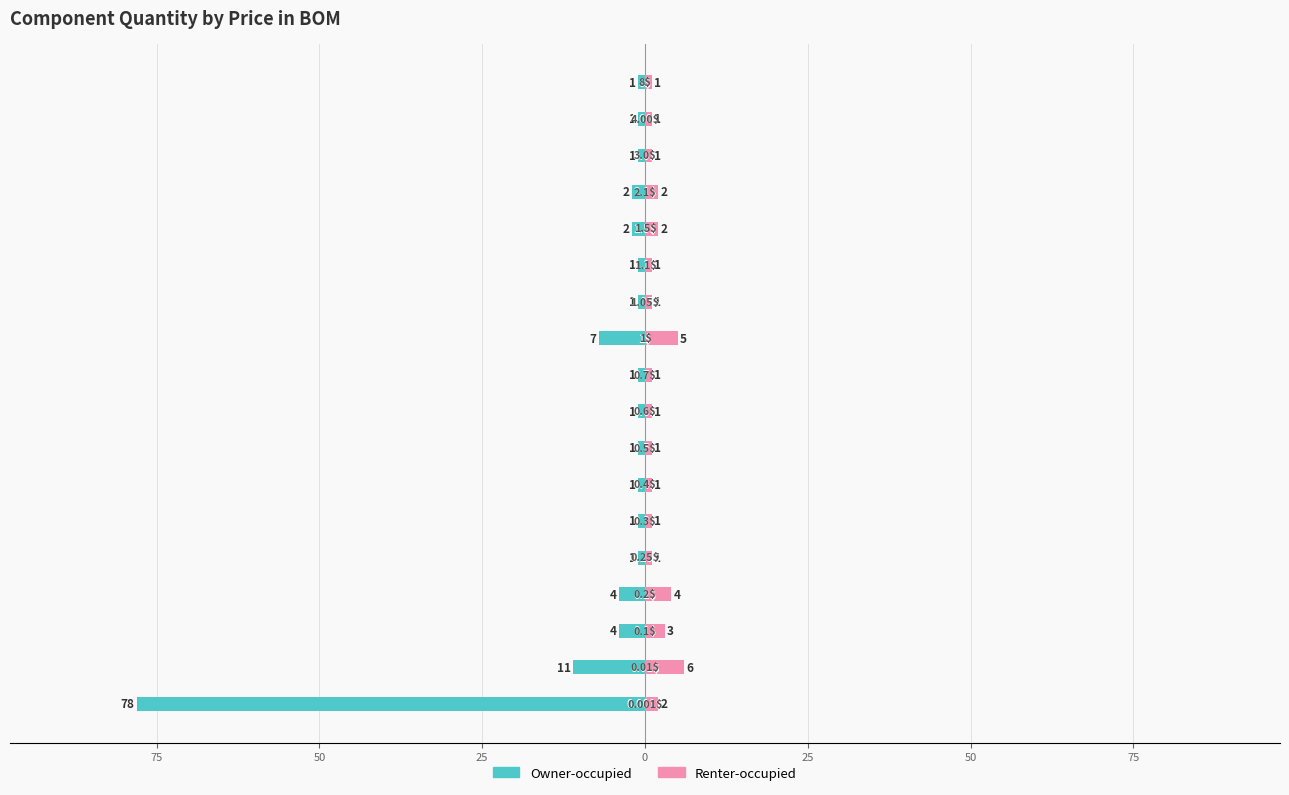

The Owner-occupied series shows -1 at 12. True or false?

True